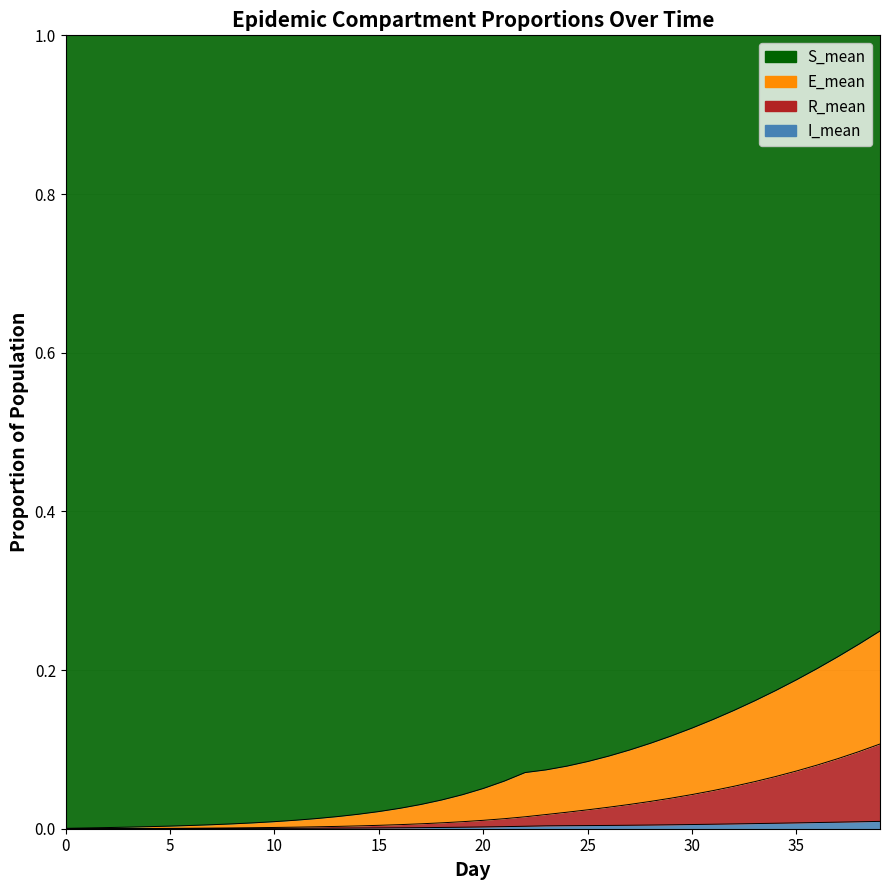

True or false: R_mean has more than 1 interior local peaks.

False